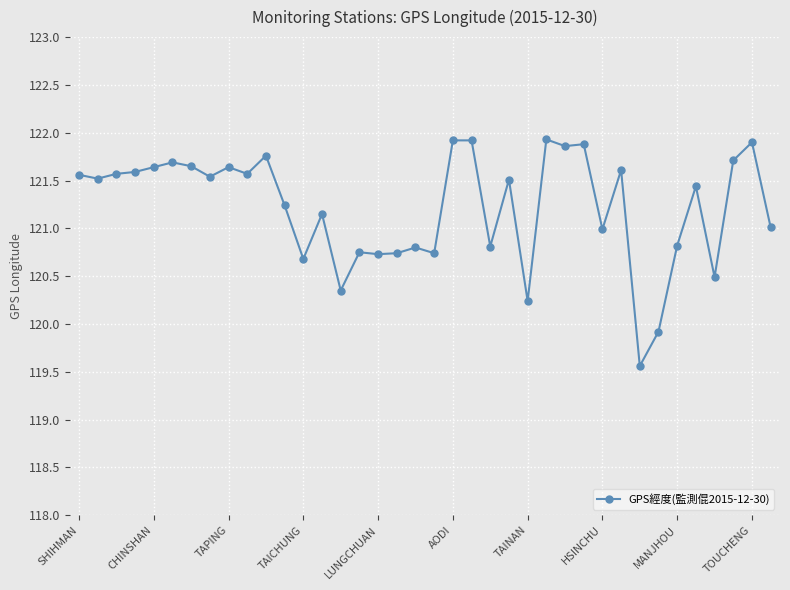

What is the value of the 34th point from the left?

121.4